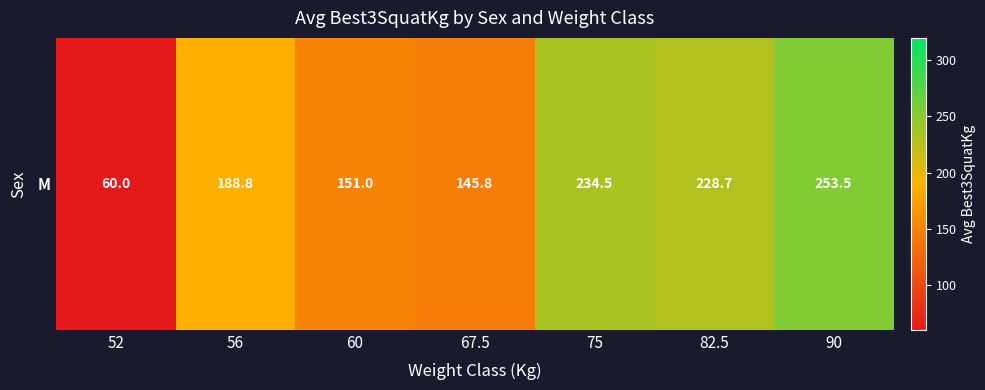

Between 67.5 and 75, which is larger?

75